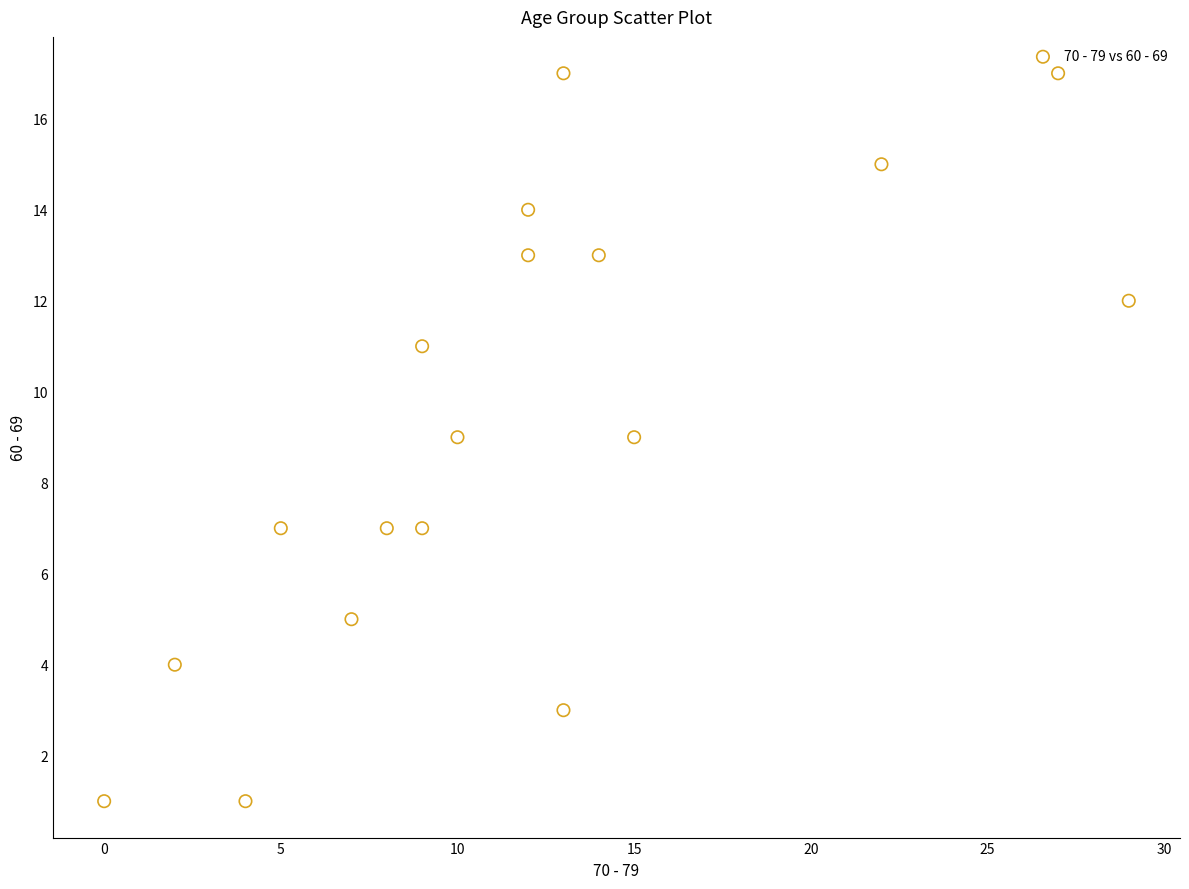

What is the range of X values (max minus min)?

29